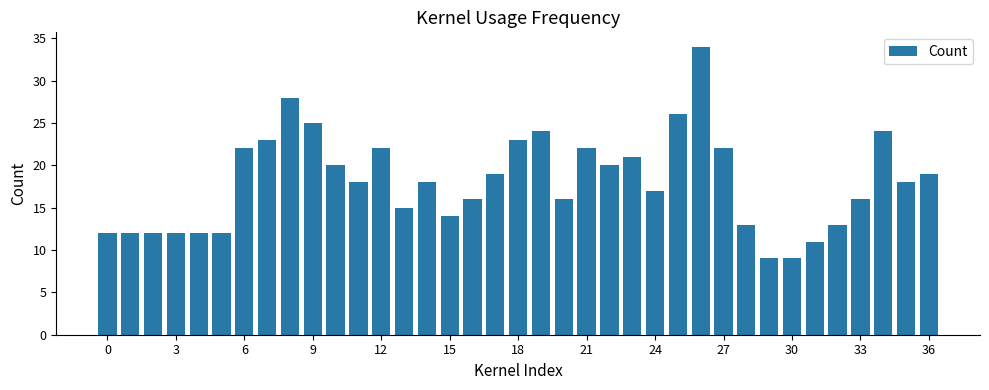

What is the value of the 13th bar from the left?

22